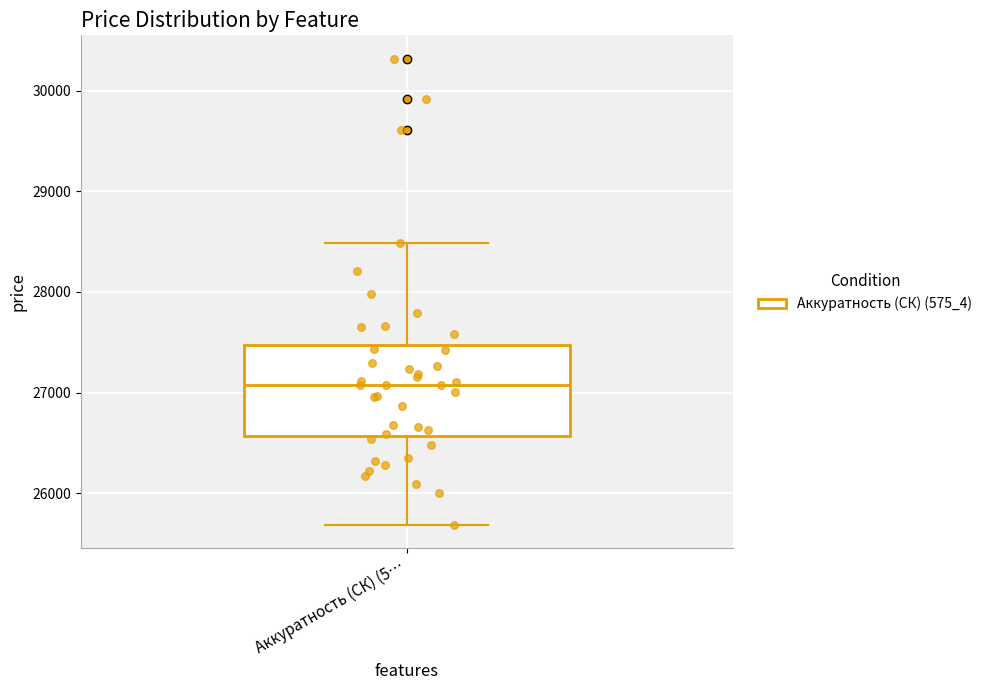

Transcribe this box plot: give where the median line is, the range the box spans, and where the two whiskers end, as read against the y-axis. The values are not printed on the chart, so give them approximately, as read against the axis.

median 27100, box 26600 to 27500, whiskers 25700 to 28500